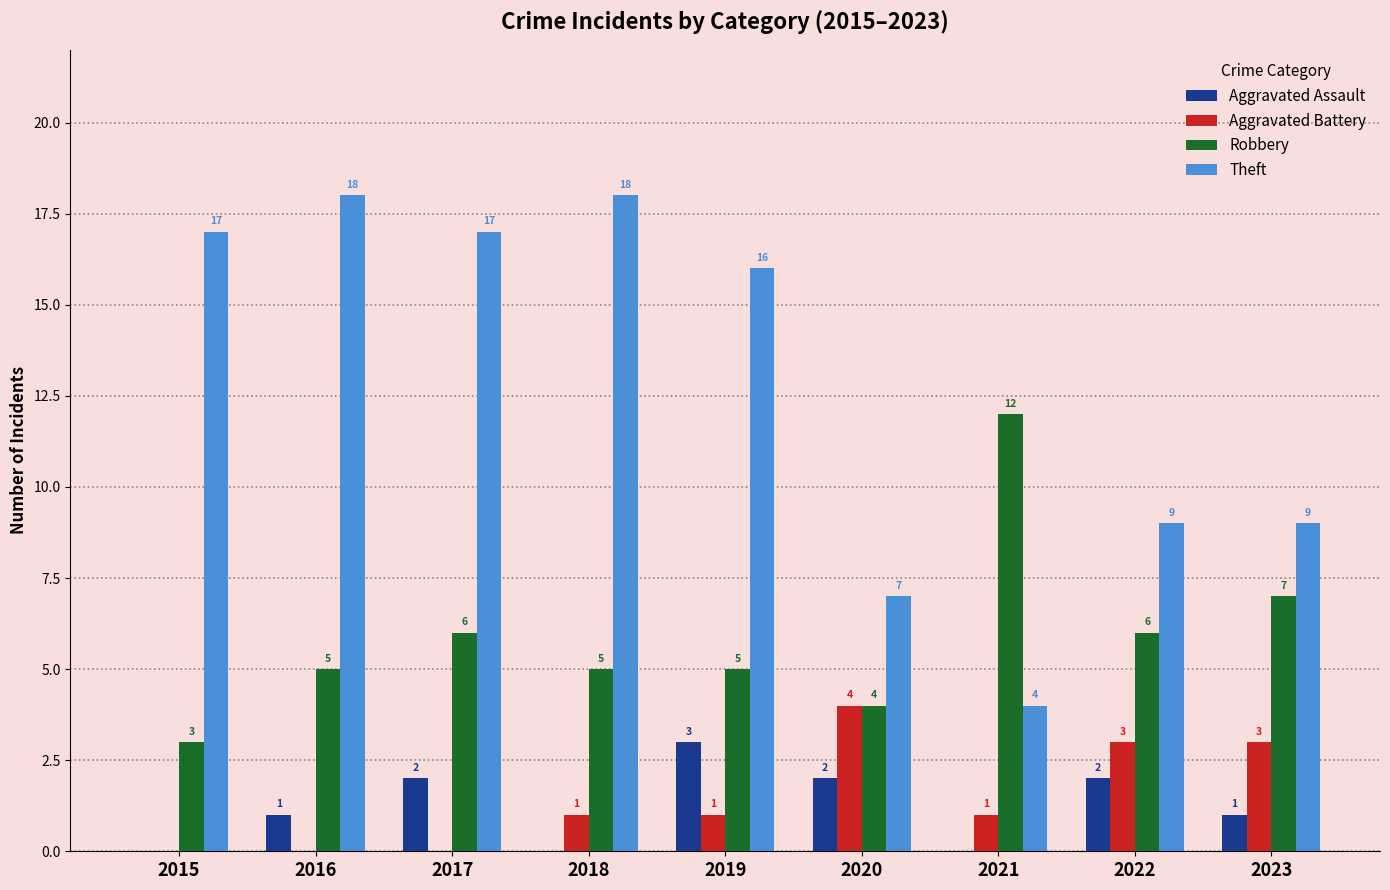

What is the spread (max minus min) of values at 2019?

15